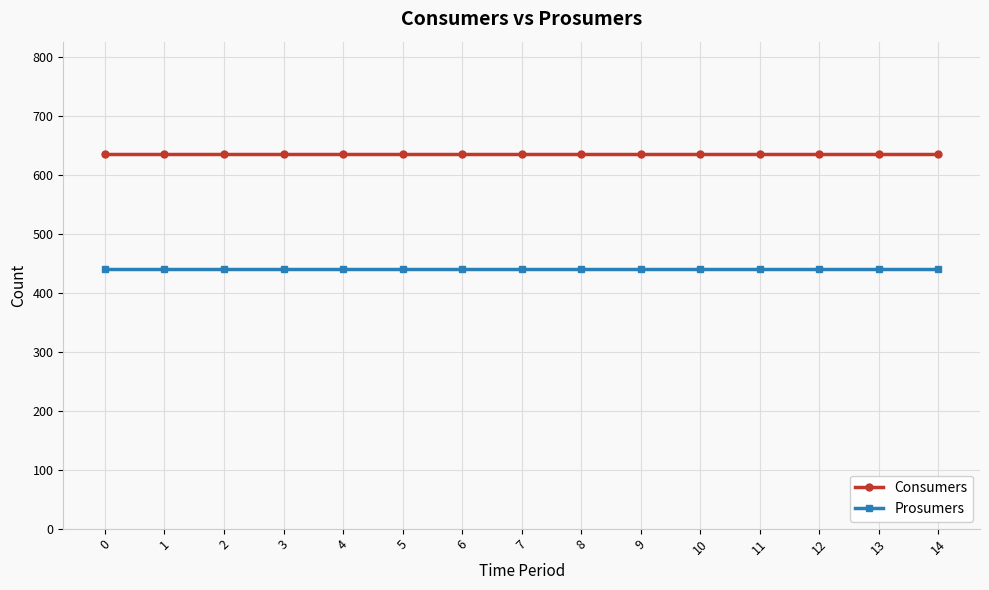

What are all the series names shown in the legend?

Consumers, Prosumers